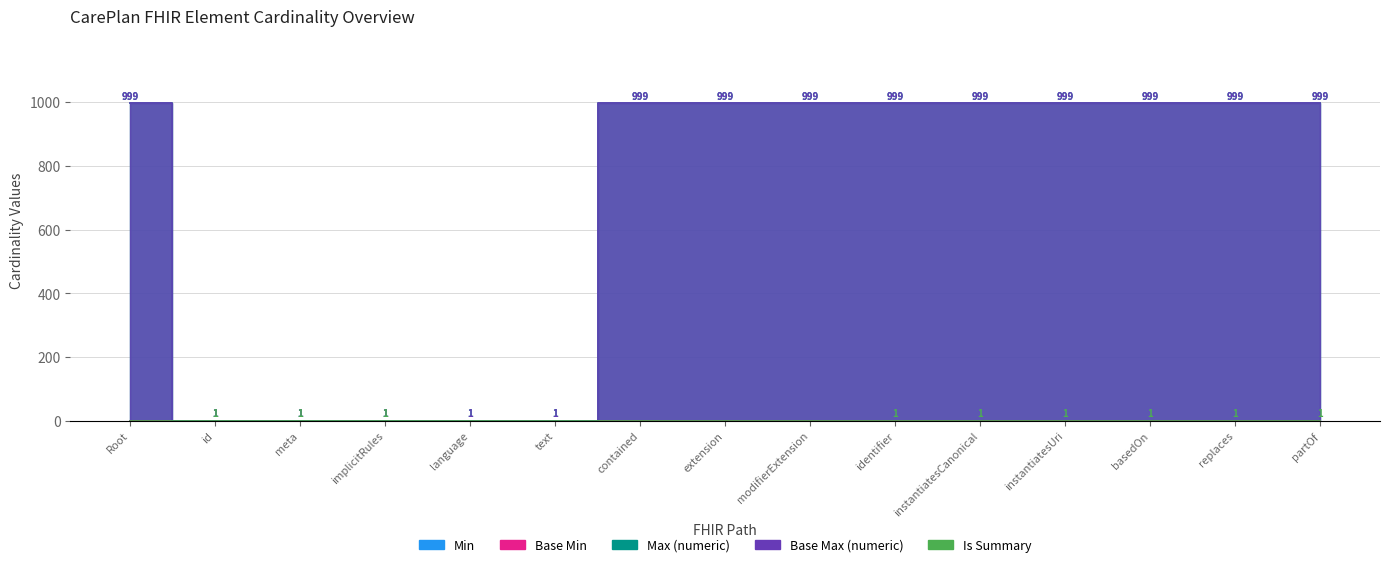

At instantiatesUri, list the series in order from smallest to largest.

Is Summary, Max (numeric), Base Max (numeric)